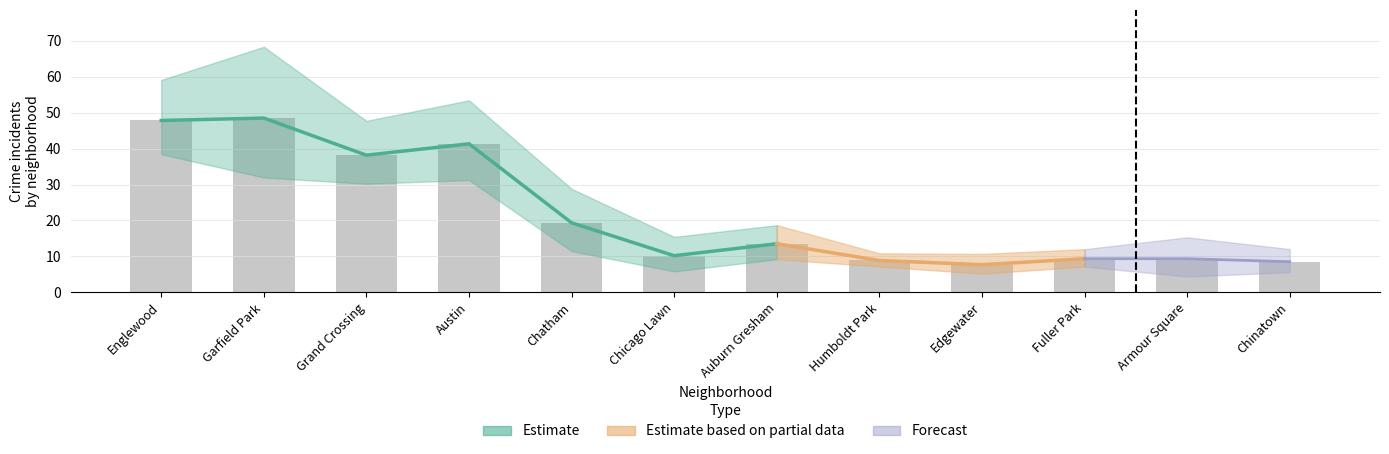

Where is 2018 nearest to the value 37?

Grand Crossing